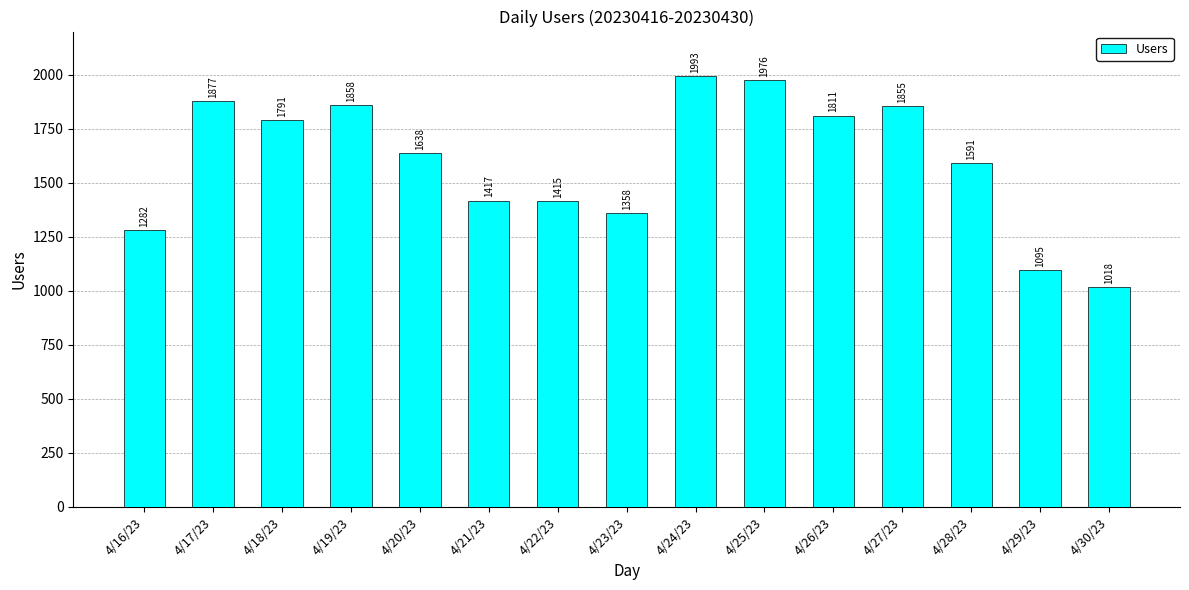

Reading left to right, list all the values displayed in this chart.

1282	1877	1791	1858	1638	1417	1415	1358	1993	1976	1811	1855	1591	1095	1018